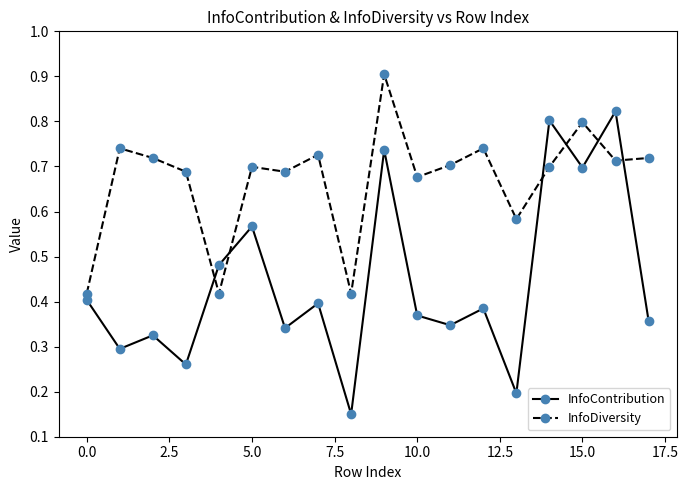

Which series has the largest range (max minus min)?

InfoContribution